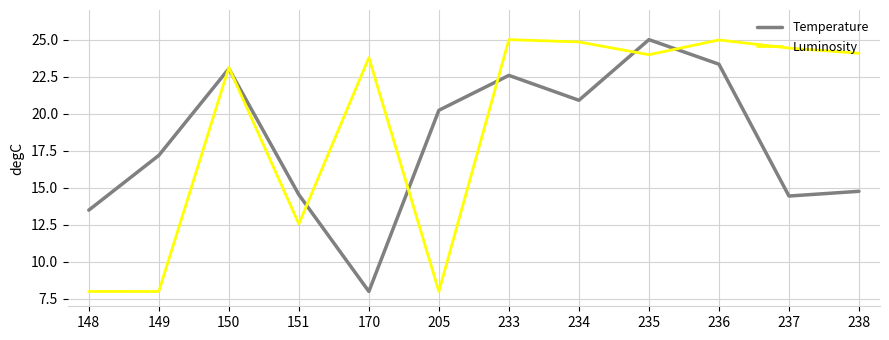

What is the maximum value shown in the chart?

25.0